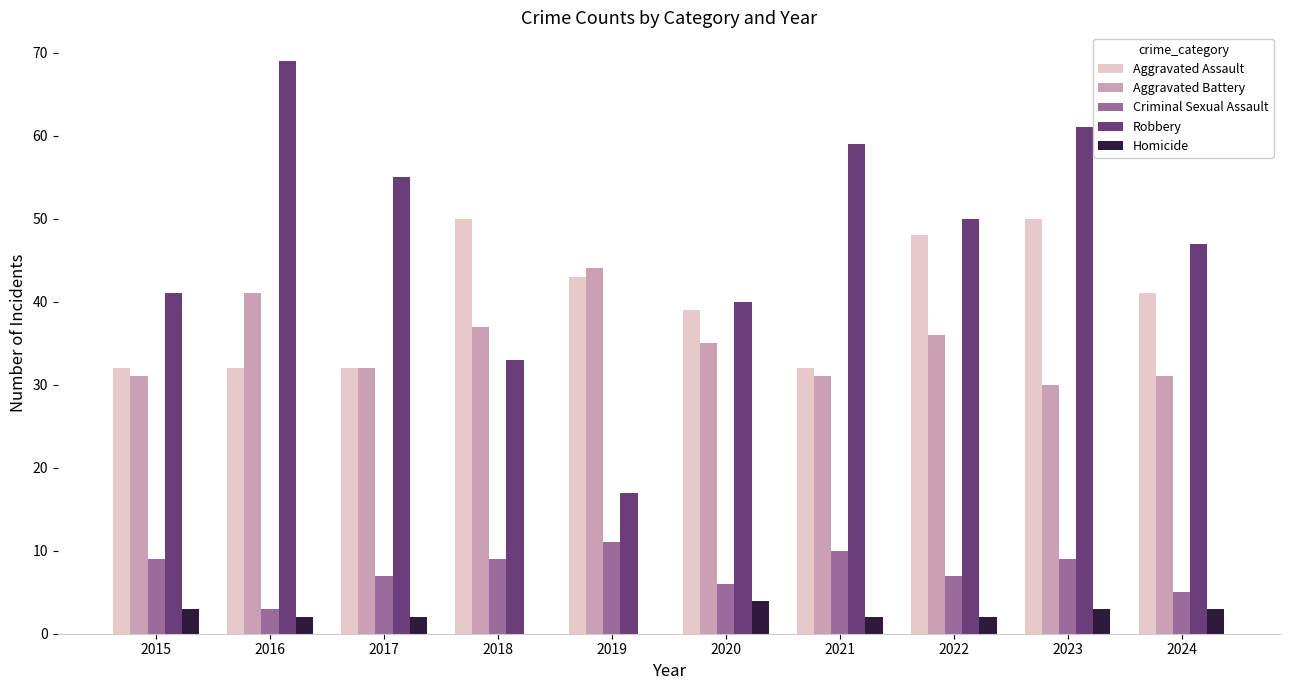

Which series has the widest spread of values?

Robbery